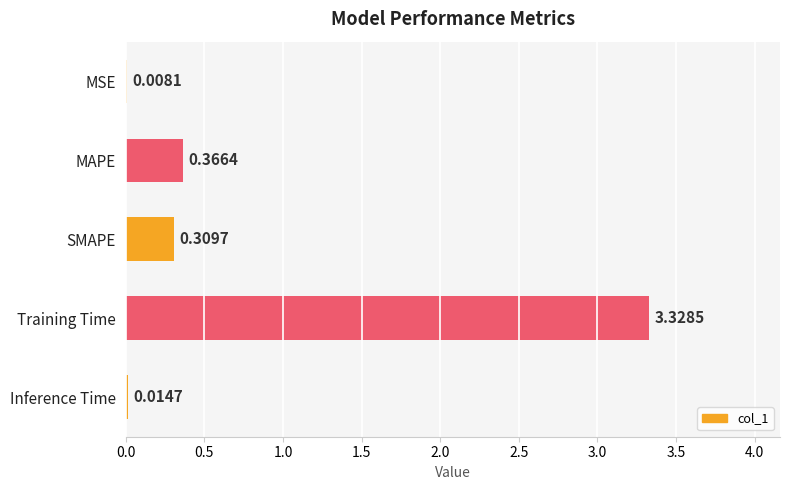

At which category does the chart reach its peak across all series?

Training Time